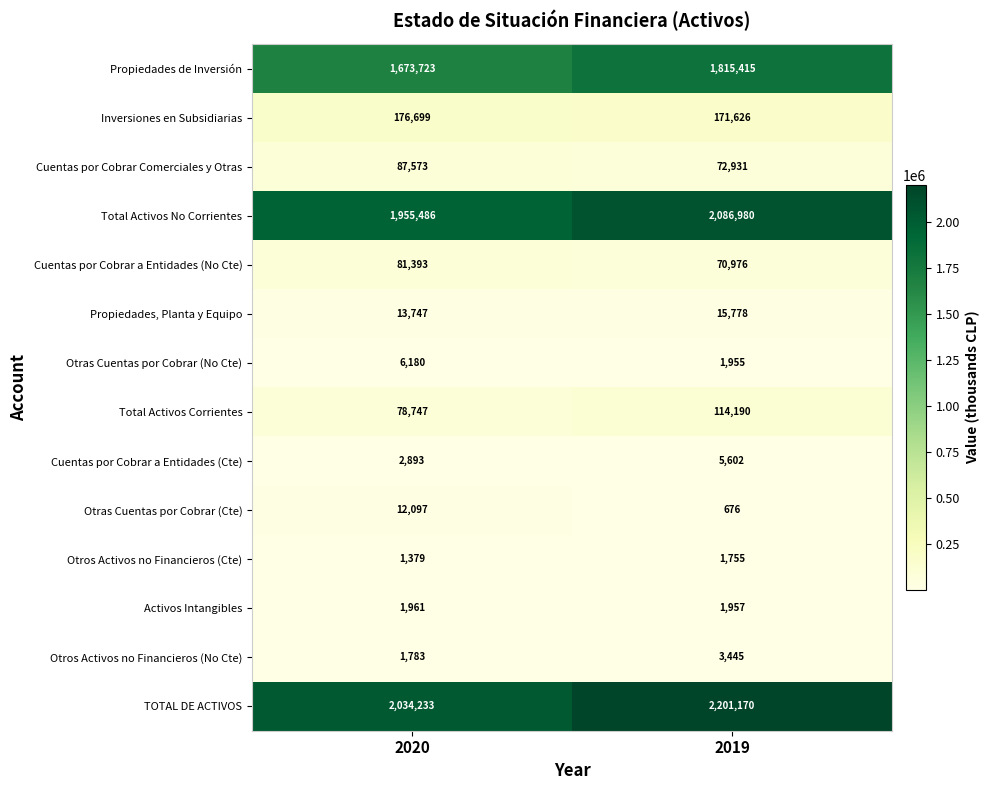

Which series changed the most between 2020 and 2019?

TOTAL DE ACTIVOS